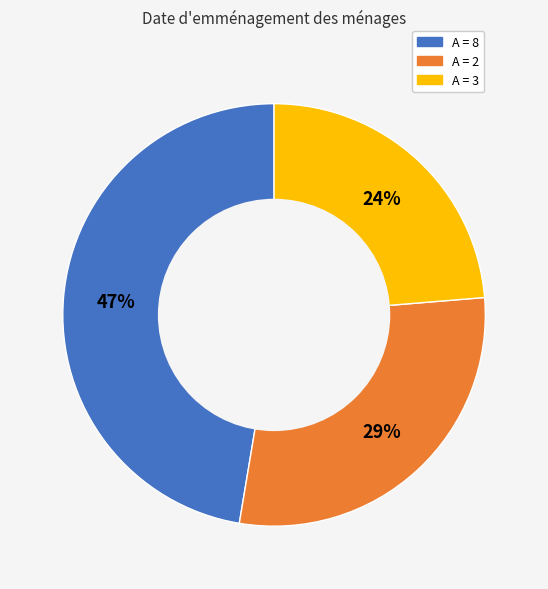

To the nearest percent, what is the average slice percentage?

33%